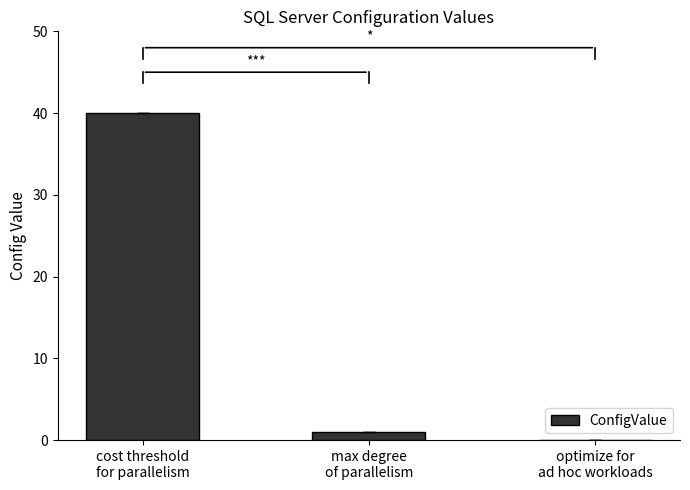

True or false: the data shows 0 at optimize for
ad hoc workloads.

True